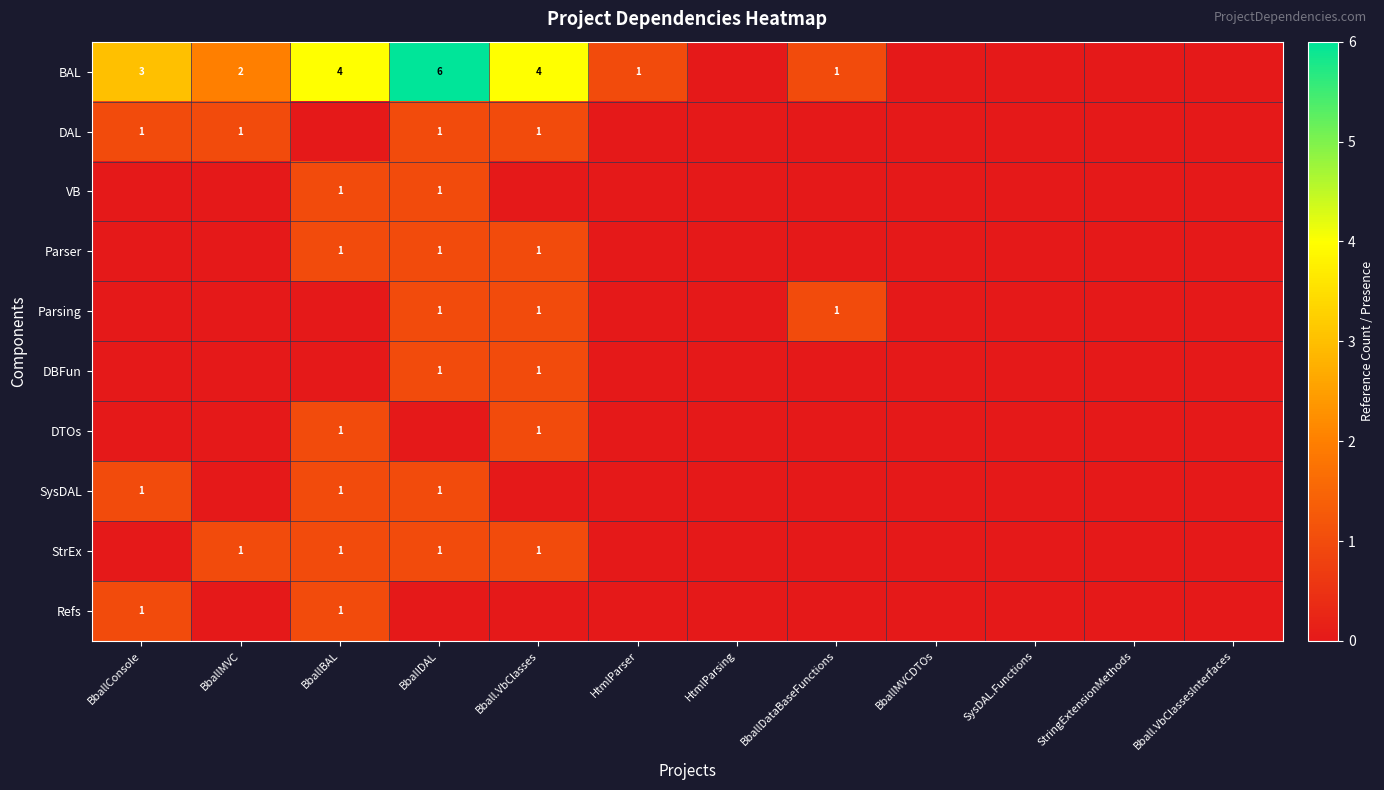

Which category has the lowest value across all series?

HtmlParsing